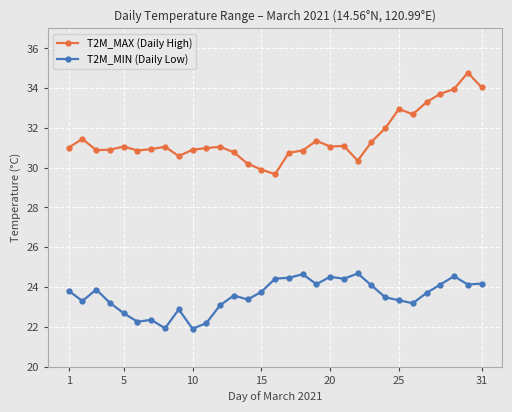

What is the smallest value displayed?

21.9